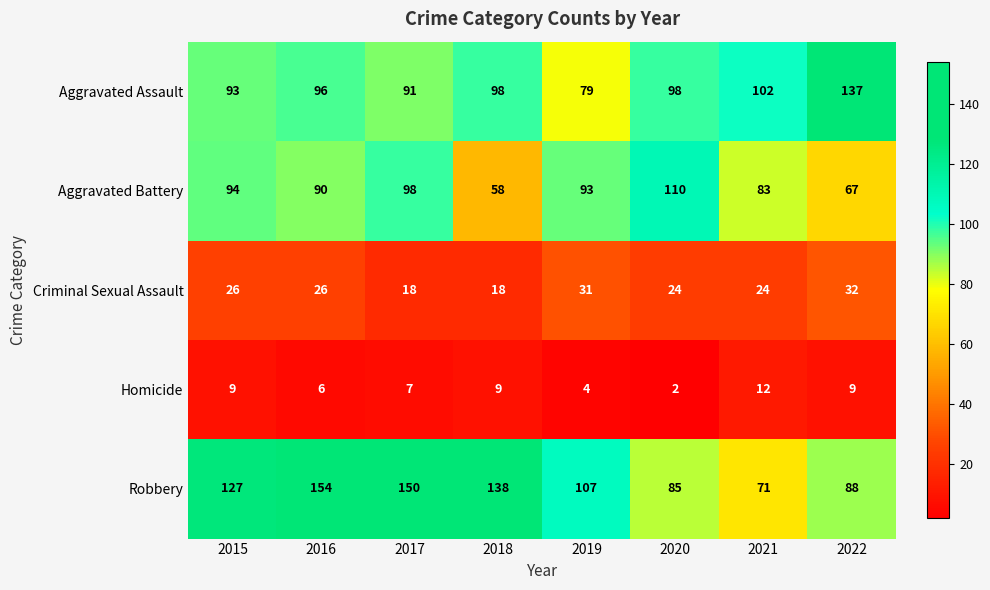

List the series in order of their peak value, highest first.

Robbery, Aggravated Assault, Aggravated Battery, Criminal Sexual Assault, Homicide